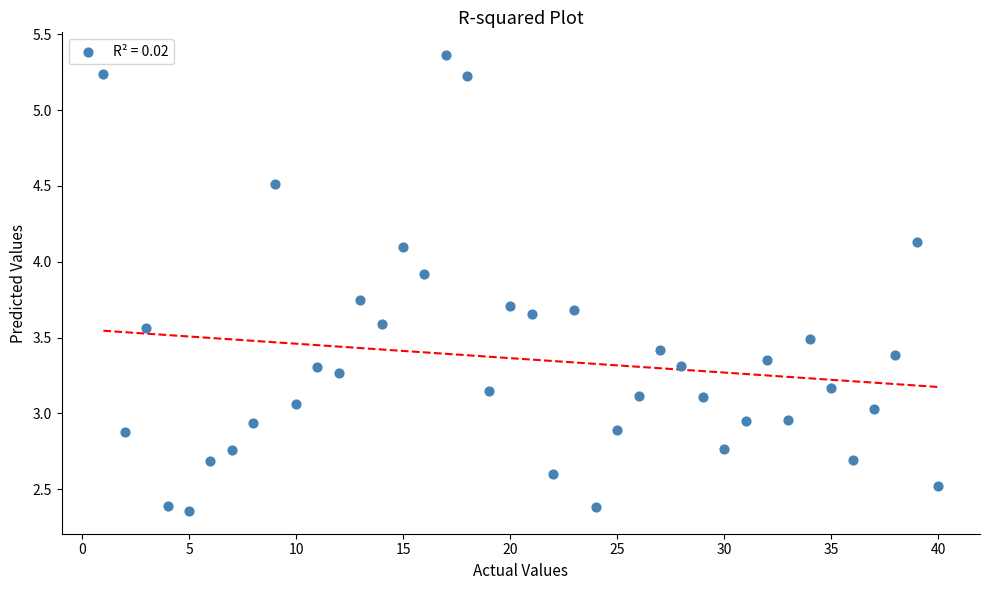

What is the range of X values (max minus min)?

39.0